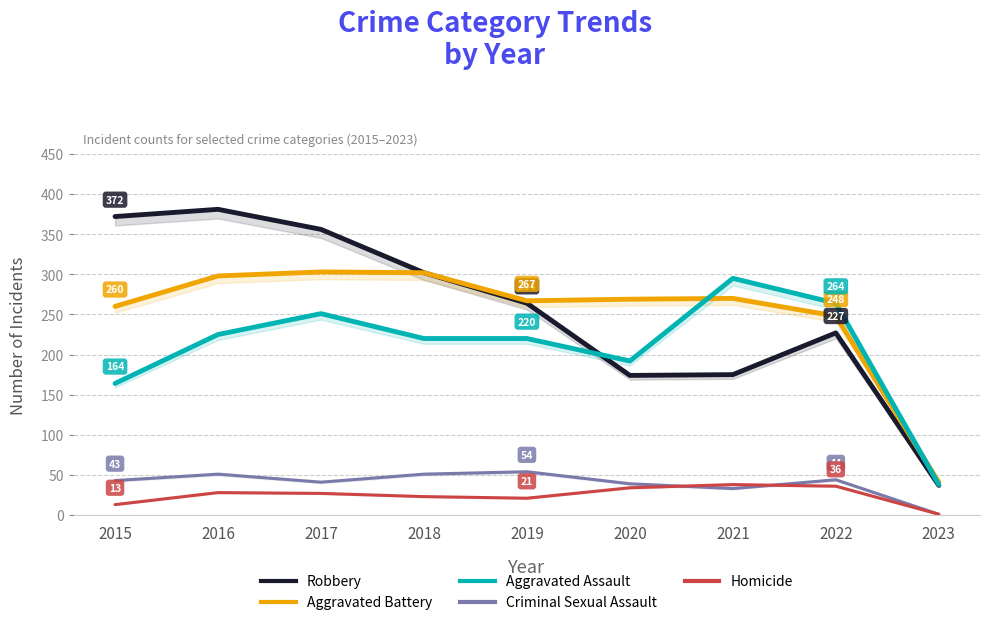

What is the sum of the Criminal Sexual Assault values at 2022 and 2015?

87